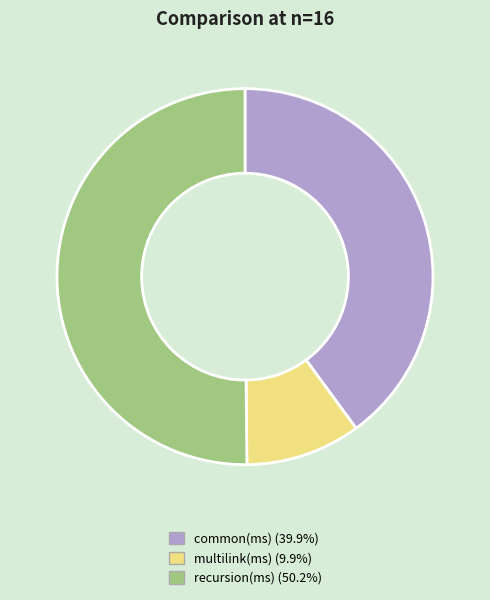

Which category accounts for the majority?

recursion(ms)